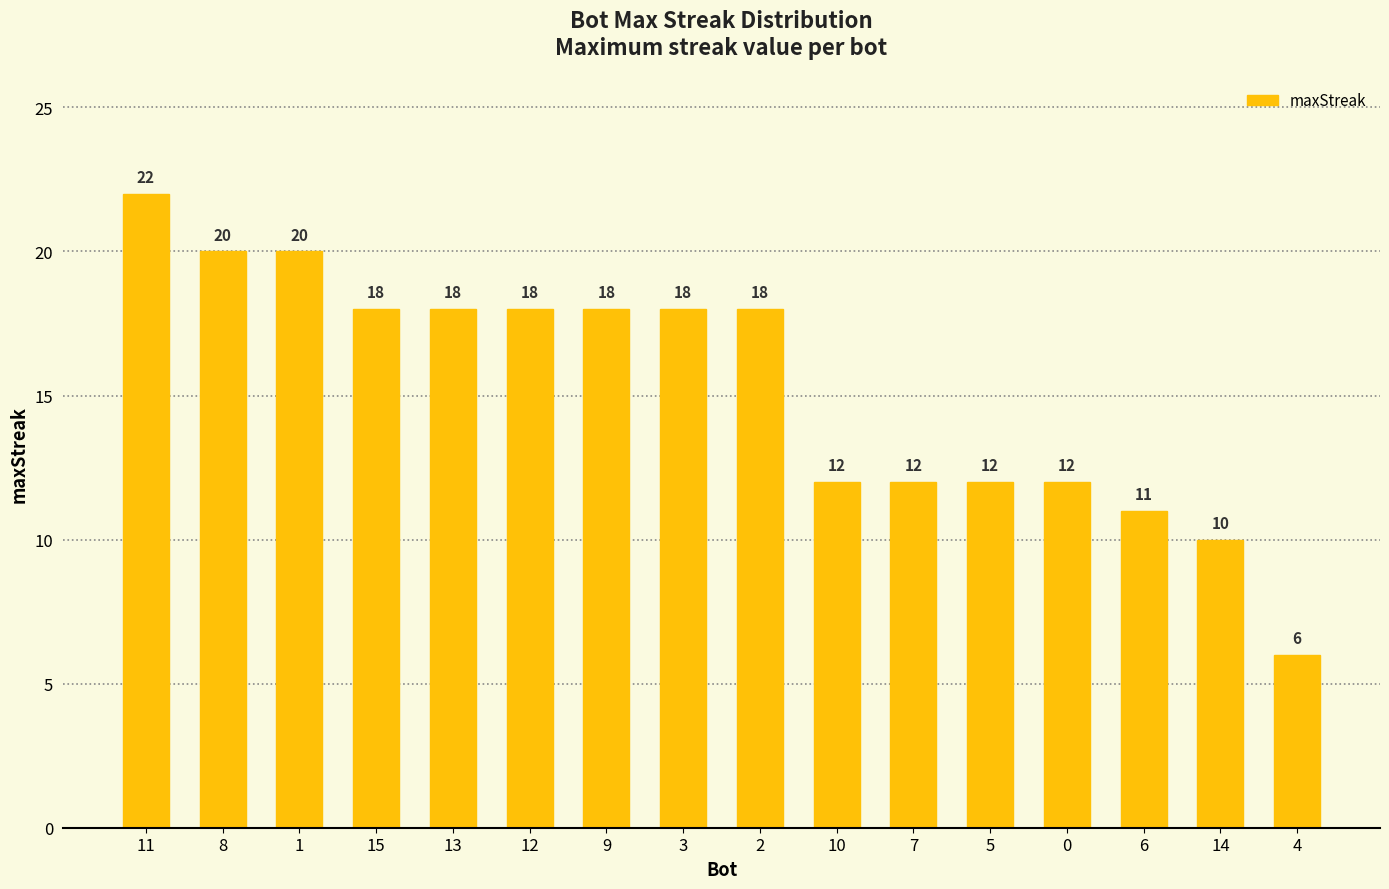

What is the label of the 3rd bar from the left?

1